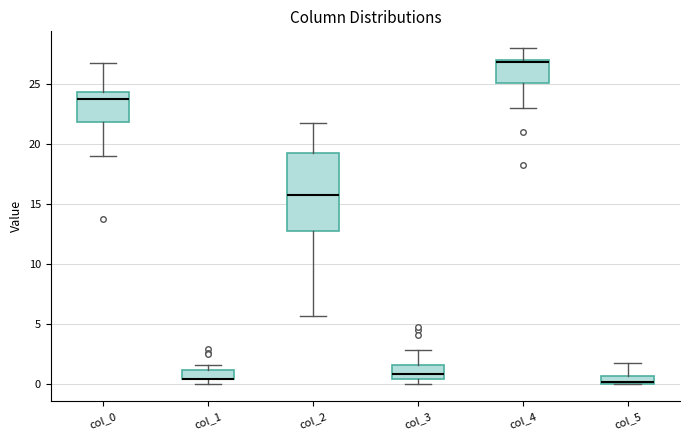

Comparing the boxes themselves (not the whiskers), which one is the tallest?

col_2